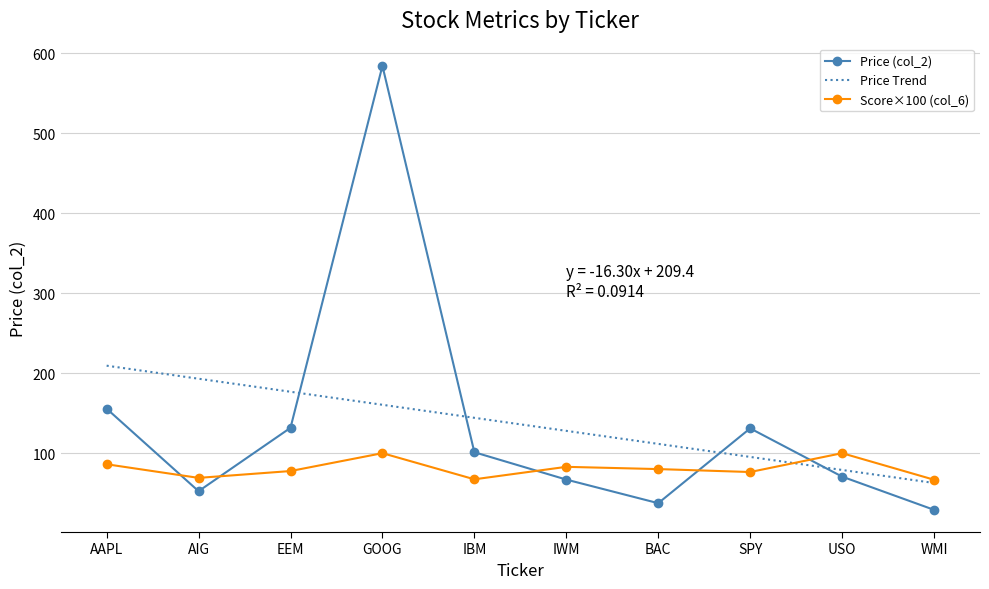

What is the difference between the maximum and minimum values in the Price (col_2) series?

555.2